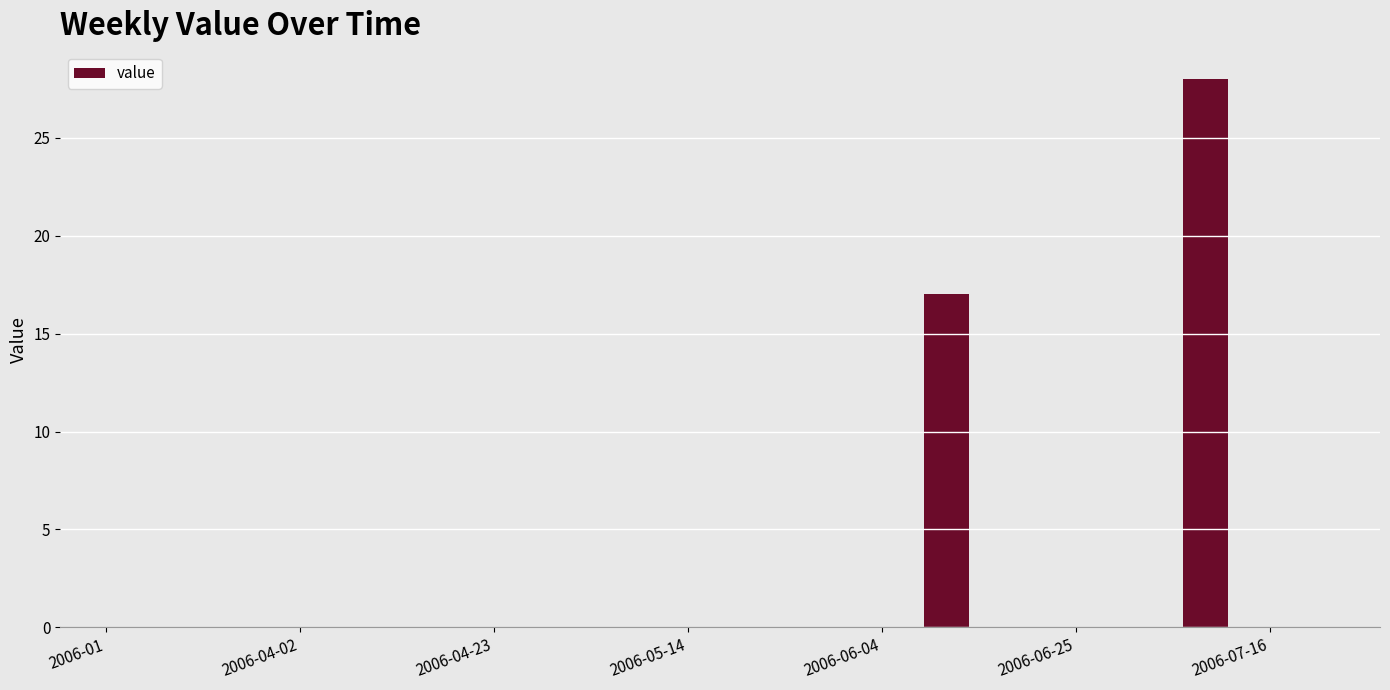

Count the number of categories in the chart.

20